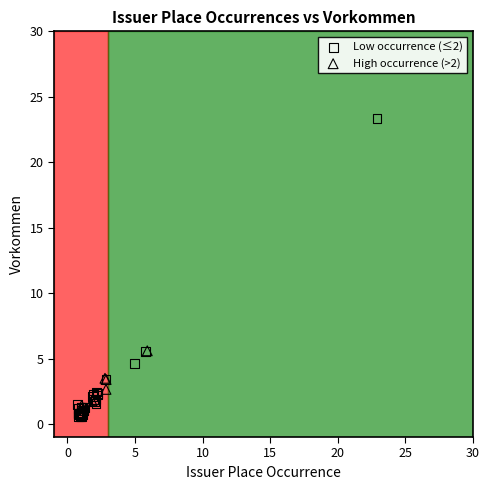

What are all the series names shown in the legend?

Low occurrence (≤2), High occurrence (>2)